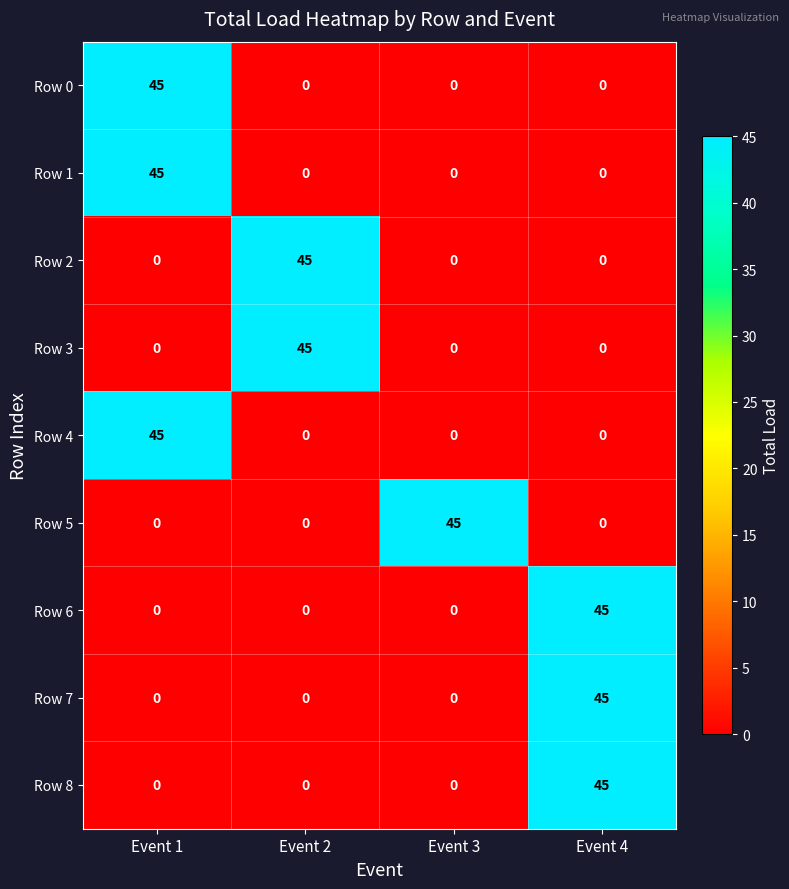

What is the difference between the highest and lowest values at Event 2?

45